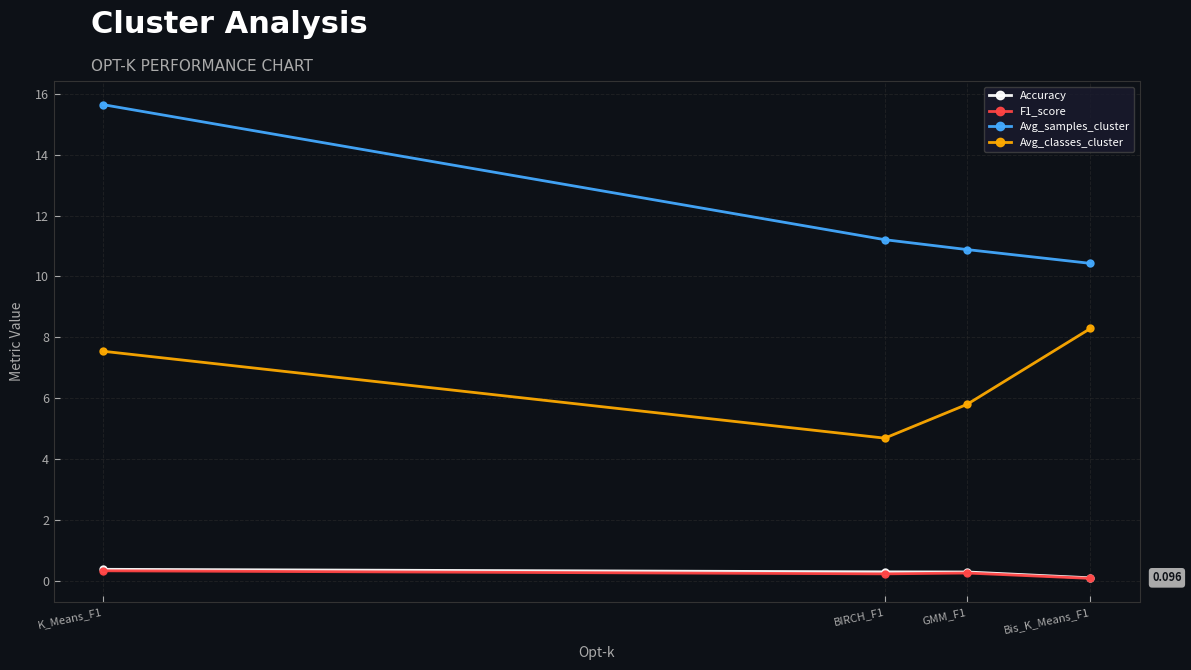

At how many categories does at least one series exceed 4?

4